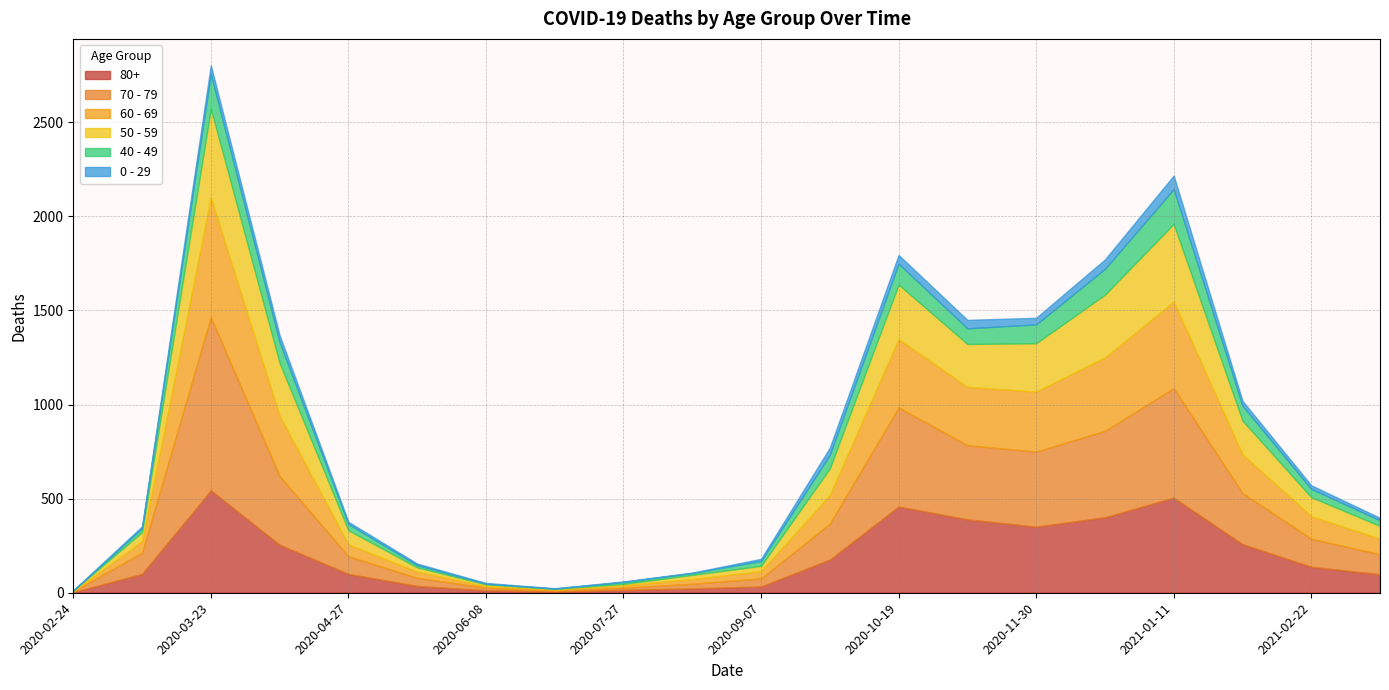

Reading right to left, transcribe all the data shown in this chart.

80+: 98	138	258	505	401	351	390	458	176	33	23	15	7	13	36	100	255	544	100	3
70 - 79: 106	149	272	582	459	399	394	526	191	43	25	11	5	14	43	94	365	920	113	4
60 - 69: 83	120	206	460	390	319	310	364	152	39	25	13	6	8	33	63	320	634	61	2
50 - 59: 68	101	179	413	334	257	228	290	142	28	22	8	3	10	23	75	281	475	48	3
40 - 49: 30	44	79	185	137	100	83	111	72	26	10	10	1	3	12	33	111	183	21	0
0 - 29: 13	19	26	72	50	35	45	46	38	11	2	3	2	4	8	12	36	47	10	1